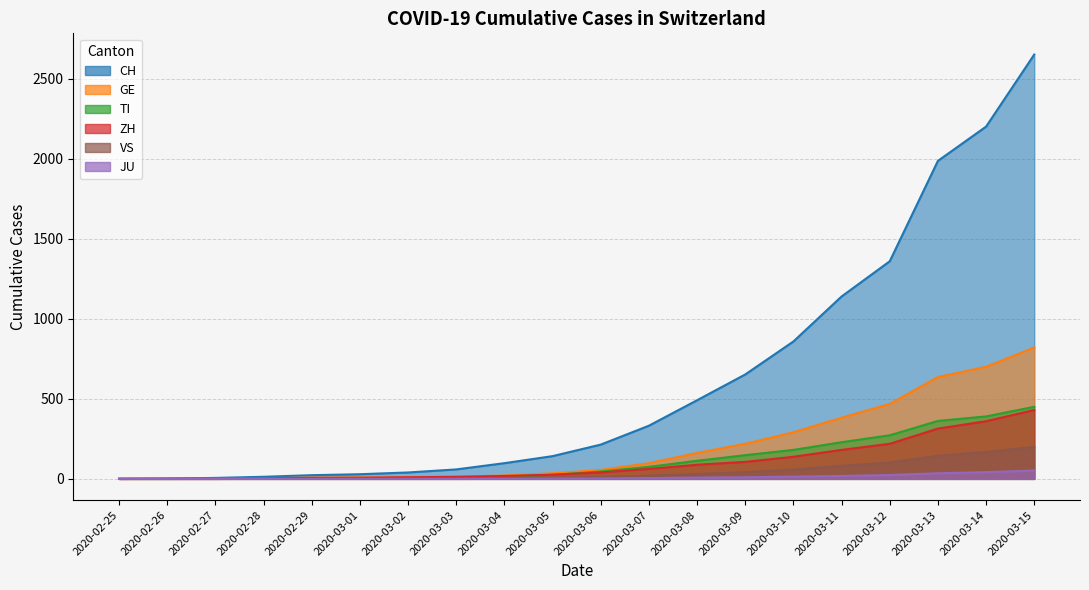

Reading left to right, extract all data points from this chart.

CH: 2020-02-25=0	2020-02-26=2	2020-02-27=6	2020-02-28=13	2020-02-29=23	2020-03-01=29	2020-03-02=40	2020-03-03=59	2020-03-04=98	2020-03-05=142	2020-03-06=214	2020-03-07=332	2020-03-08=491	2020-03-09=652	2020-03-10=858	2020-03-11=1139	2020-03-12=1359	2020-03-13=1986	2020-03-14=2200	2020-03-15=2650
GE: 2020-02-25=0	2020-02-26=1	2020-02-27=1	2020-02-28=4	2020-02-29=8	2020-03-01=9	2020-03-02=10	2020-03-03=13	2020-03-04=21	2020-03-05=35	2020-03-06=56	2020-03-07=98	2020-03-08=162	2020-03-09=219	2020-03-10=291	2020-03-11=382	2020-03-12=468	2020-03-13=636	2020-03-14=700	2020-03-15=820
TI: 2020-02-25=0	2020-02-26=0	2020-02-27=1	2020-02-28=1	2020-02-29=2	2020-03-01=2	2020-03-02=4	2020-03-03=8	2020-03-04=14	2020-03-05=25	2020-03-06=46	2020-03-07=75	2020-03-08=113	2020-03-09=148	2020-03-10=181	2020-03-11=229	2020-03-12=272	2020-03-13=362	2020-03-14=390	2020-03-15=450
ZH: 2020-02-25=0	2020-02-26=0	2020-02-27=0	2020-02-28=2	2020-02-29=6	2020-03-01=7	2020-03-02=10	2020-03-03=13	2020-03-04=18	2020-03-05=26	2020-03-06=40	2020-03-07=62	2020-03-08=88	2020-03-09=106	2020-03-10=138	2020-03-11=181	2020-03-12=219	2020-03-13=314	2020-03-14=360	2020-03-15=430
JU: 2020-02-25=0	2020-02-26=0	2020-02-27=0	2020-02-28=0	2020-02-29=0	2020-03-01=0	2020-03-02=0	2020-03-03=0	2020-03-04=1	2020-03-05=2	2020-03-06=3	2020-03-07=5	2020-03-08=8	2020-03-09=10	2020-03-10=14	2020-03-11=18	2020-03-12=24	2020-03-13=35	2020-03-14=42	2020-03-15=52
VS: 2020-02-25=0	2020-02-26=0	2020-02-27=0	2020-02-28=1	2020-02-29=1	2020-03-01=2	2020-03-02=3	2020-03-03=3	2020-03-04=5	2020-03-05=8	2020-03-06=12	2020-03-07=20	2020-03-08=30	2020-03-09=42	2020-03-10=58	2020-03-11=82	2020-03-12=102	2020-03-13=144	2020-03-14=168	2020-03-15=200